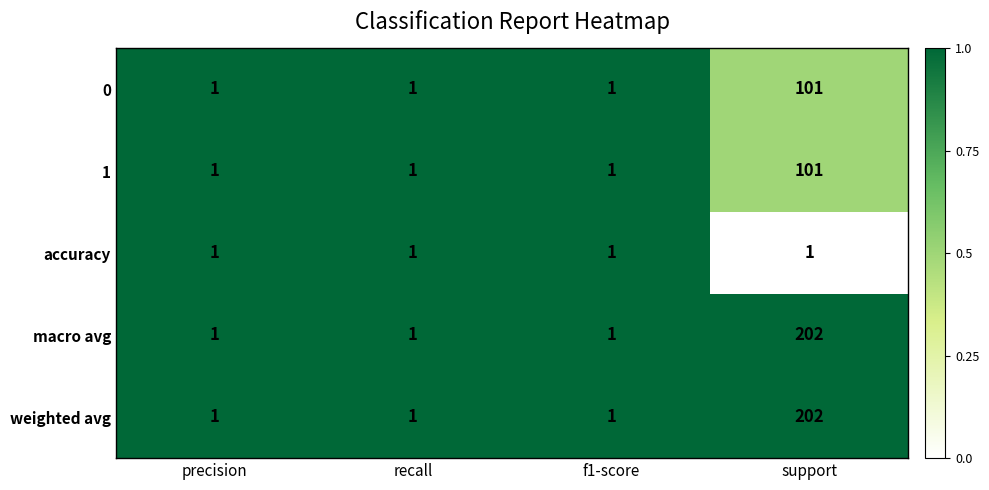

Is it true that 1 equals 1 at recall?

True